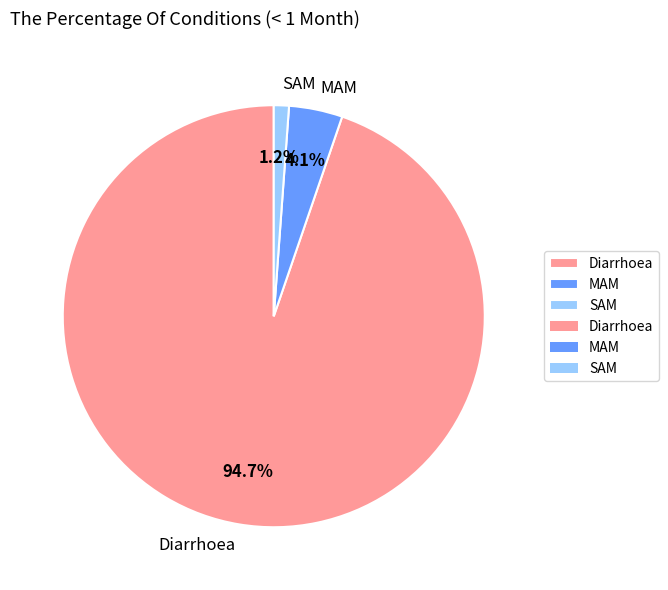

Between MAM and SAM, which is larger?

MAM